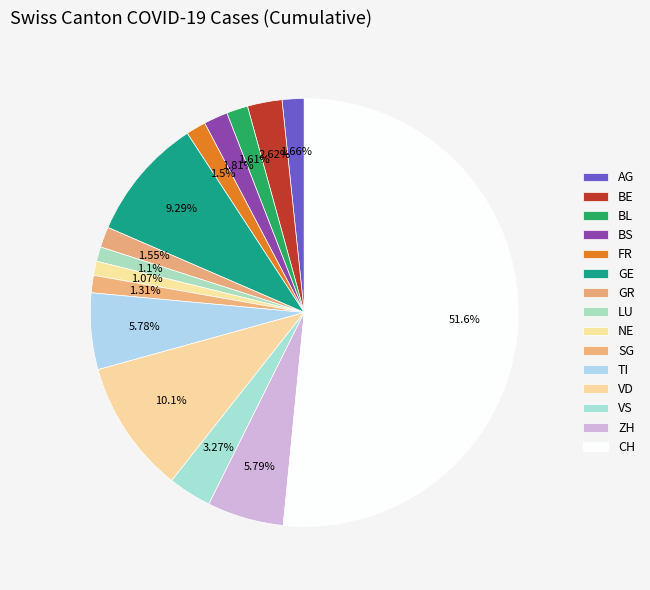

How many segments does this pie chart have?

15